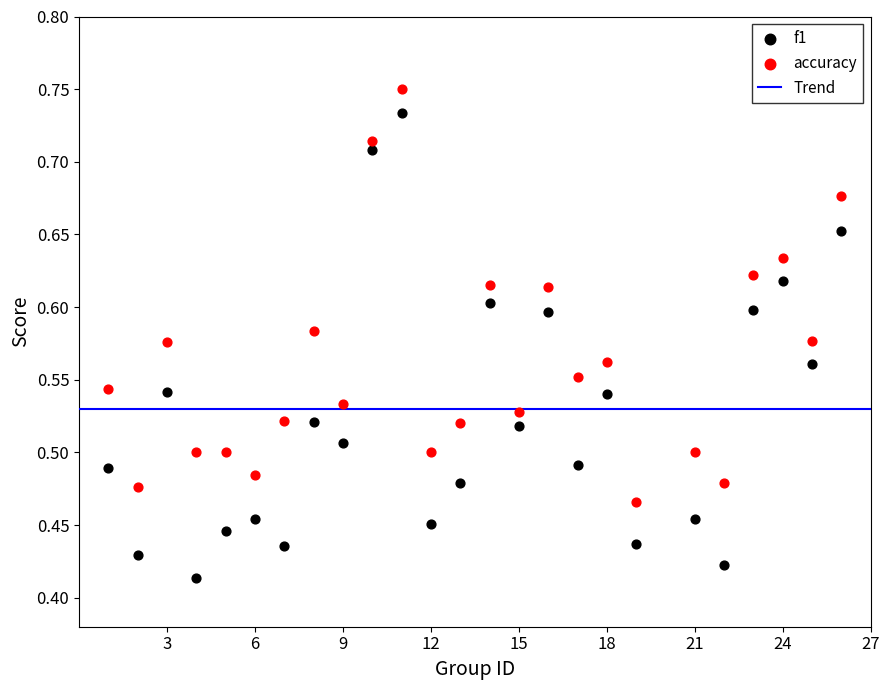

Across all data points, what is the range of X values (max minus min)?

25.0